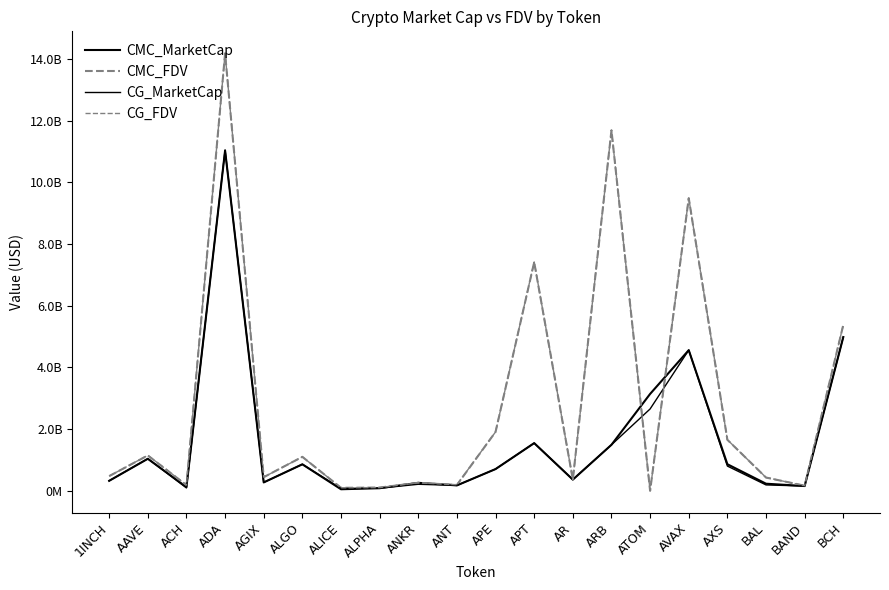

Reading left to right, what are all the values shown in this chart?

CMC_MarketCap: 322162926.0	1036382653.9	119937990.0	11026837906.5	270184838.3	857353521.2	48735582.9	82353628.2	256830959.3	173597869.4	702823946.1	1543583854.8	360708525.0	1489519029.9	3138247632.2	4556882956.4	859843198.1	228093802.5	152700917.0	4980884467.6
CMC_FDV: 474526339.3	1144321933.4	183558703.9	14174407938.3	440322178.5	1099216150.2	95110694.7	103200035.4	256830959.3	187201405.5	1906771197.6	7407080835.8	363716432.3	11682502195.2	0.0	9481868026.3	1652294301.5	427979451.2	163192235.5	5374119680.9
CG_MarketCap: 322602129.0	1038979229.0	90850218.0	11044615461.0	270430894.0	857318907.0	71349881.0	82531834.0	209842891.0	173689456.0	703062691.0	1545596480.0	361470385.0	1489874799.0	2651432057.0	4558512060.0	800183234.0	189053353.0	152866230.0	4980756687.0
CG_FDV: 475173350.0	1147189884.0	183770014.0	14181977467.0	440723177.0	1099171770.0	95357188.0	103423351.0	257069065.0	195662304.0	1907418916.0	7416738673.0	364484642.0	11685292545.0	0.0	9485257883.0	1653137959.0	429359425.0	163367895.0	5373983567.0